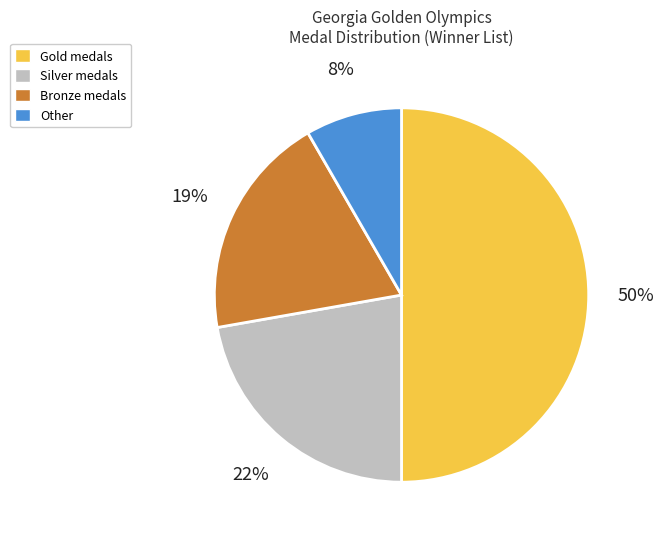

Do Bronze and Other together represent more than half of the pie?

No